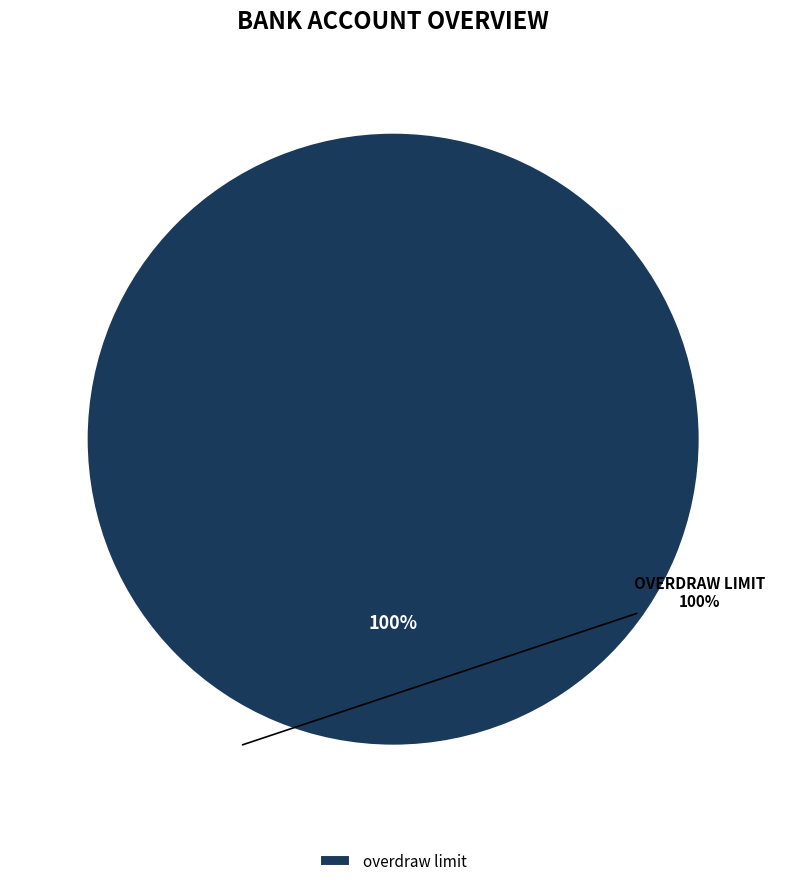

True or false: overdraw limit accounts for 94% of the total.

False